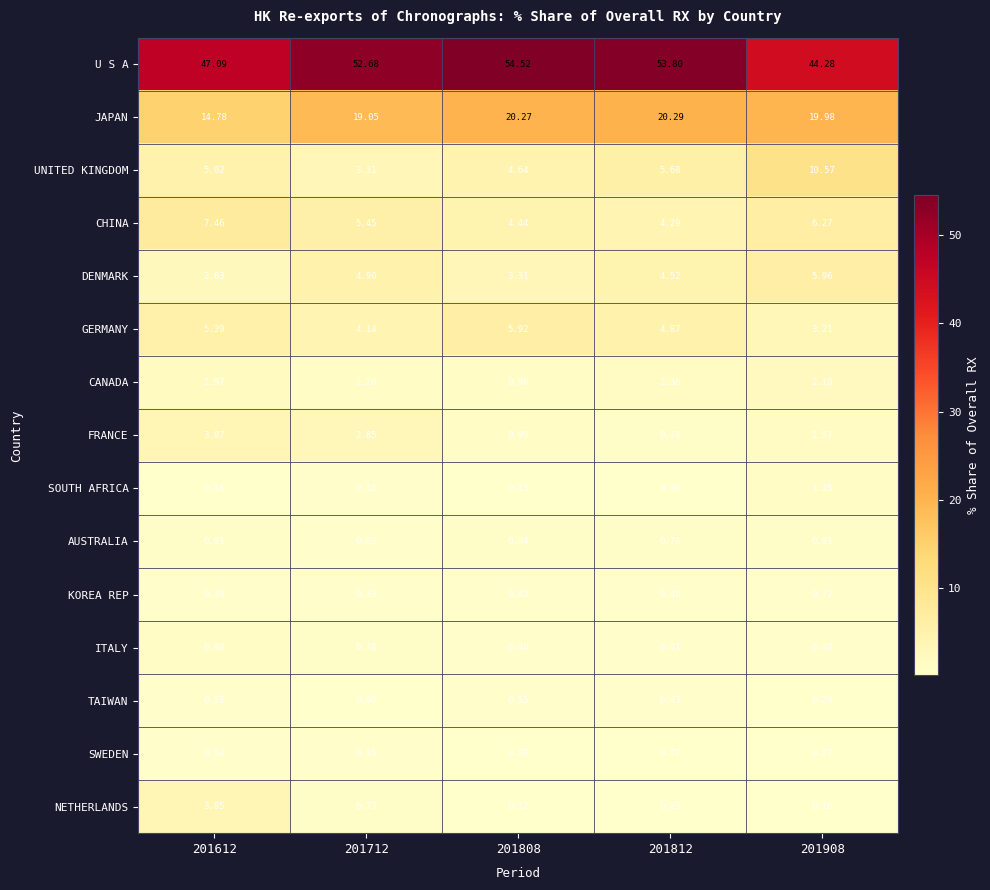

Which label corresponds to the largest value in the chart?

201808